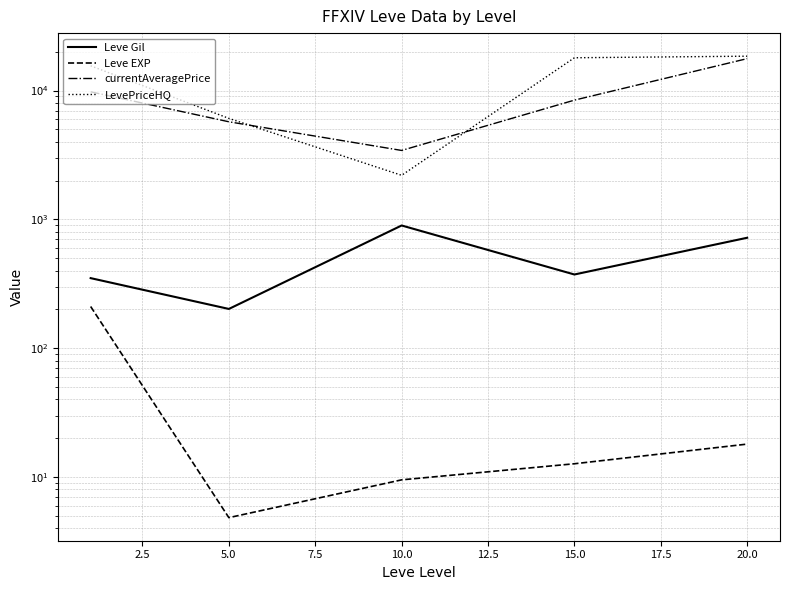

What are all the series names shown in the legend?

Leve Gil, Leve EXP, currentAveragePrice, LevePriceHQ